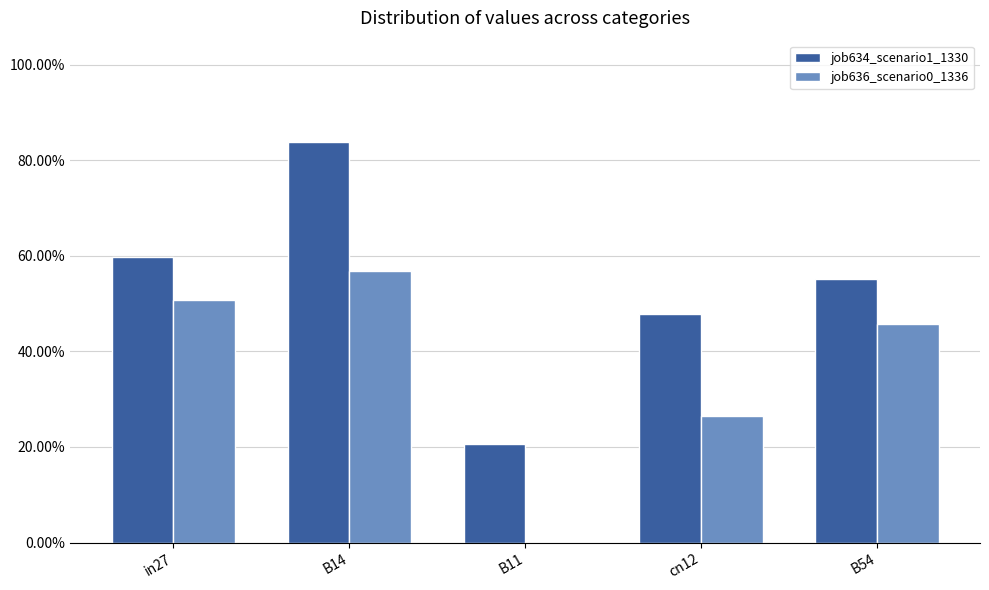

What position from the left is B11?

3